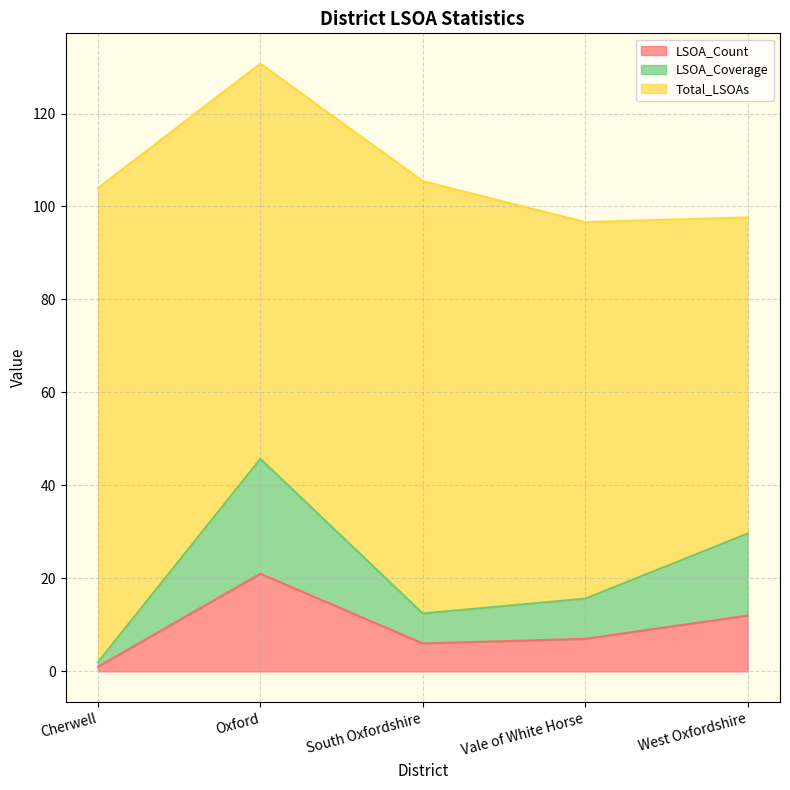

What is the total value across all series at West Oxfordshire?

97.7